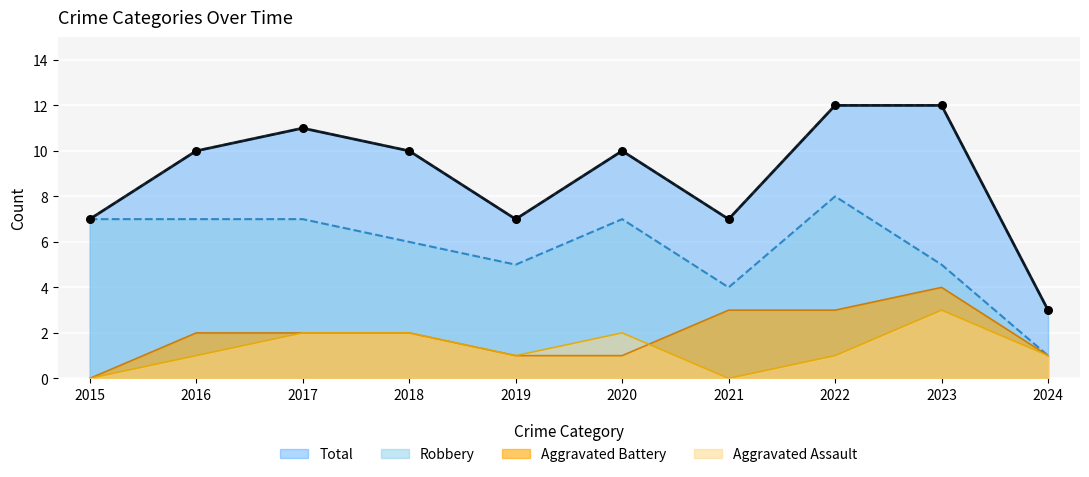

At which category is the sum across all series the highest?

2022